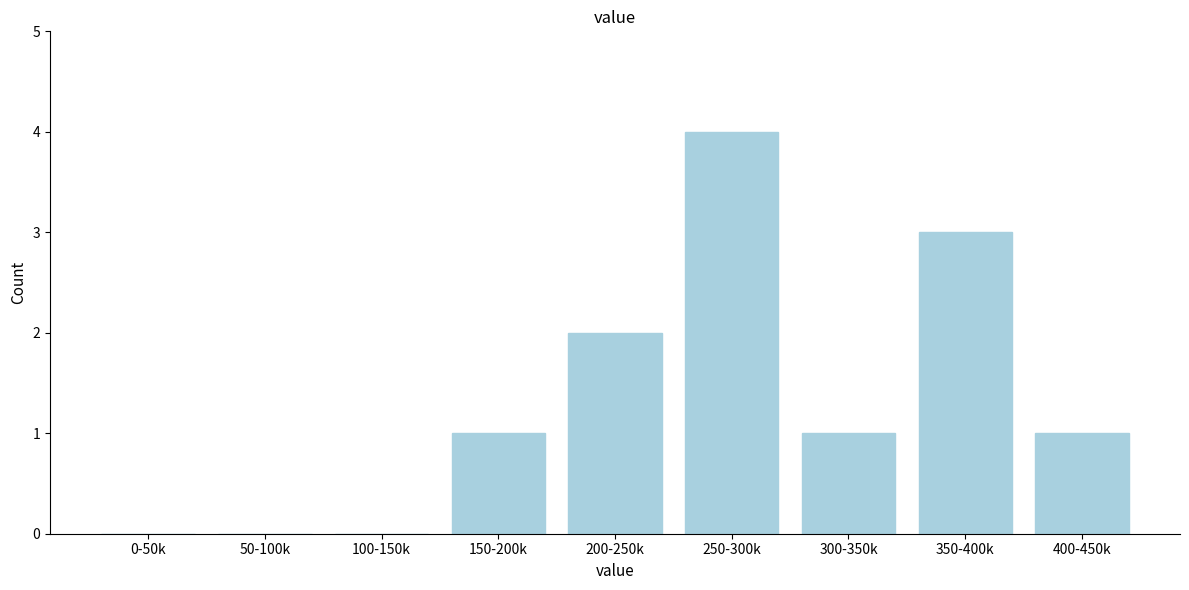

Reading left to right, what are all the values shown in this chart?

0-50k=0	50-100k=0	100-150k=0	150-200k=1	200-250k=2	250-300k=4	300-350k=1	350-400k=3	400-450k=1